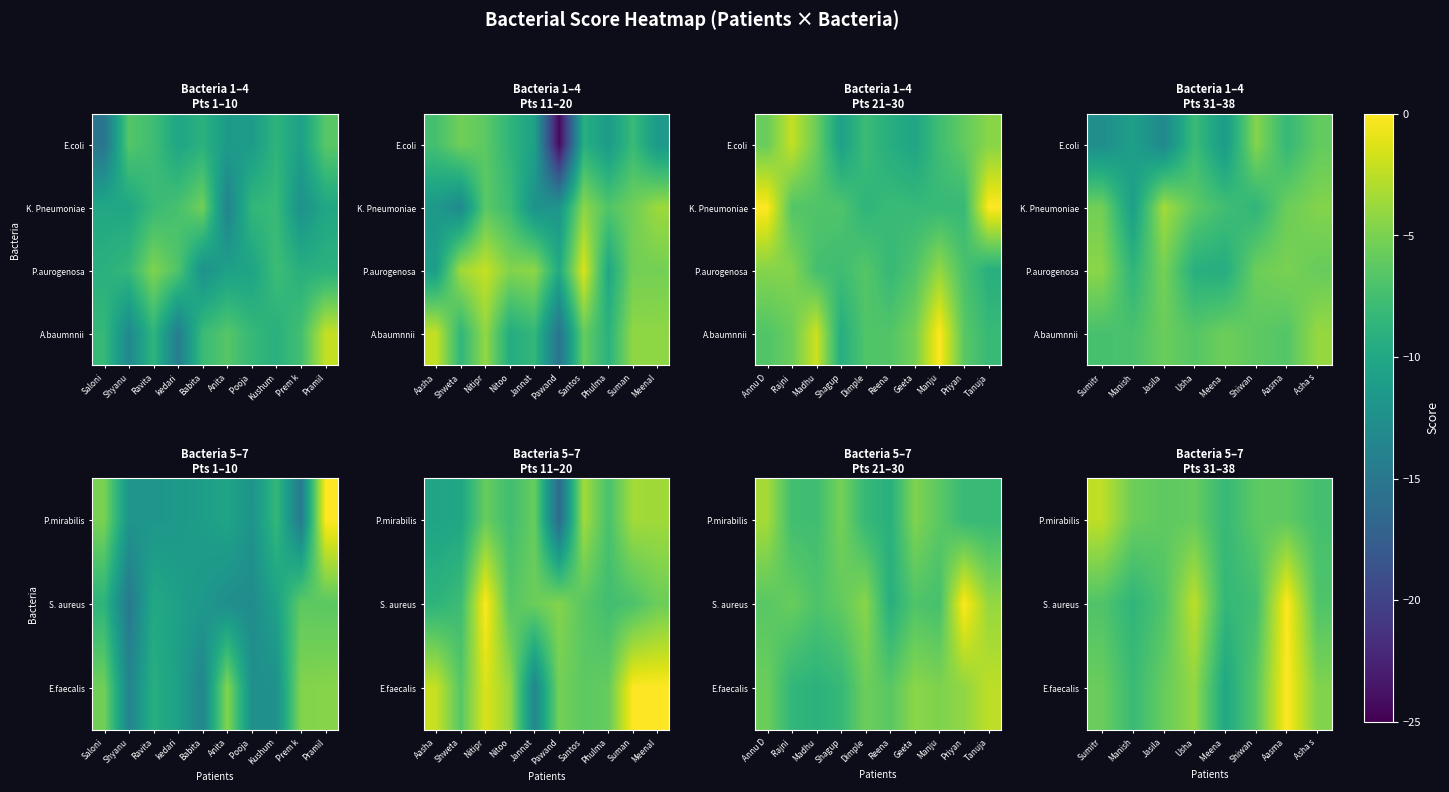

At which label does E.faecalis first exceed -5?

Usha